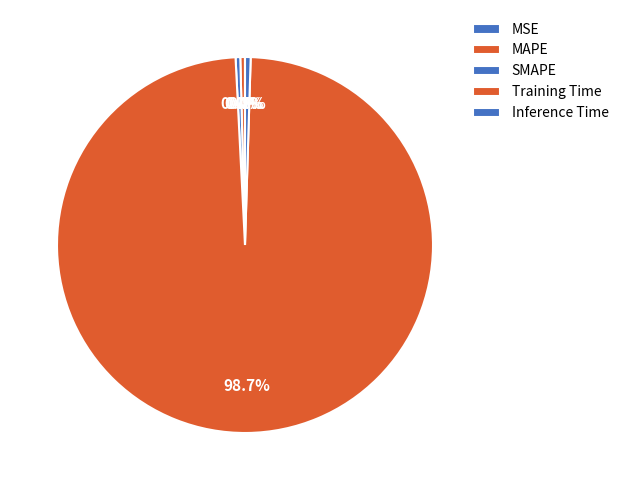

What is the smallest slice in the pie chart?

MSE